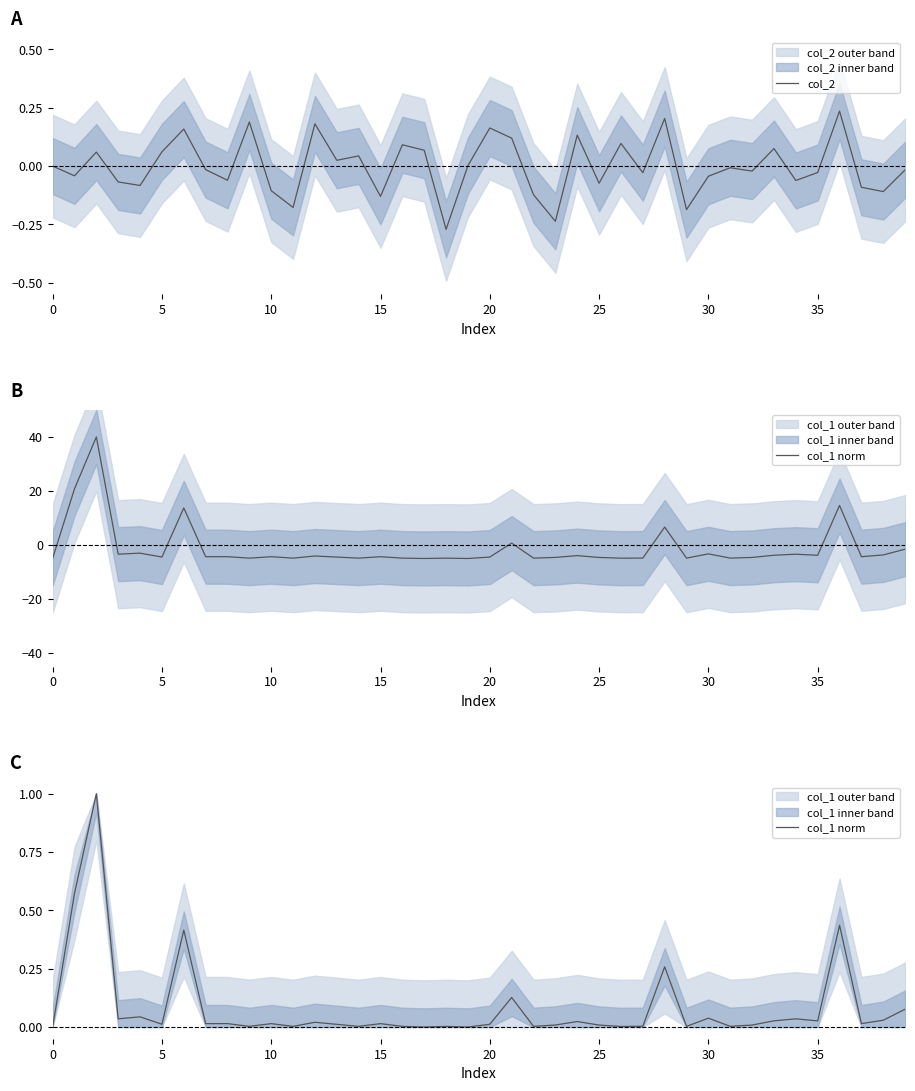

Rank the series by their maximum value, from highest to lowest.

col_1 norm, col_2